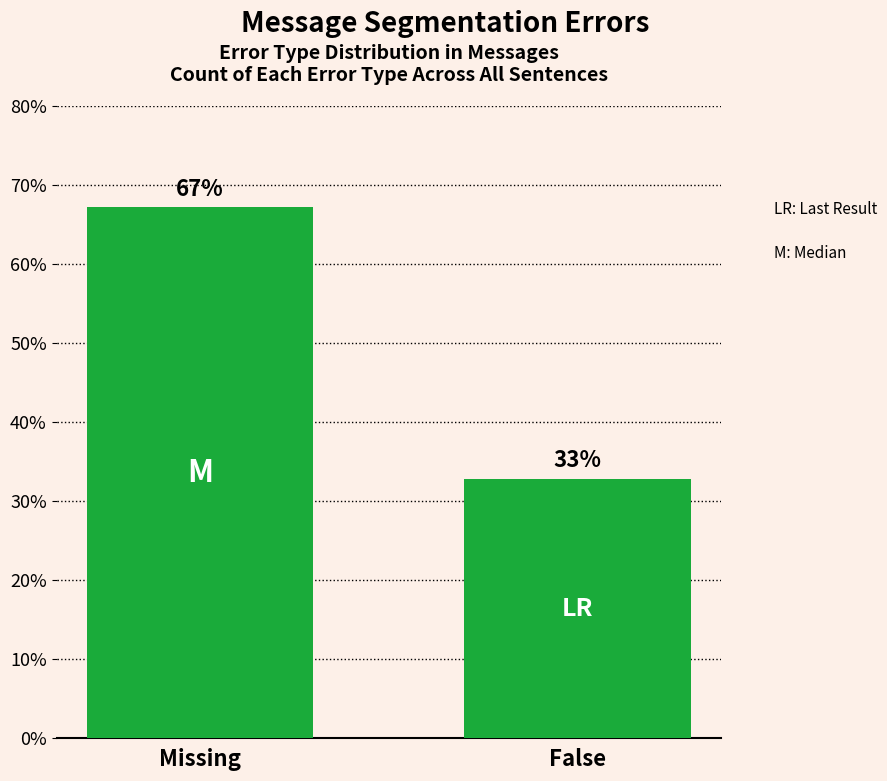

What position from the right is False?

1